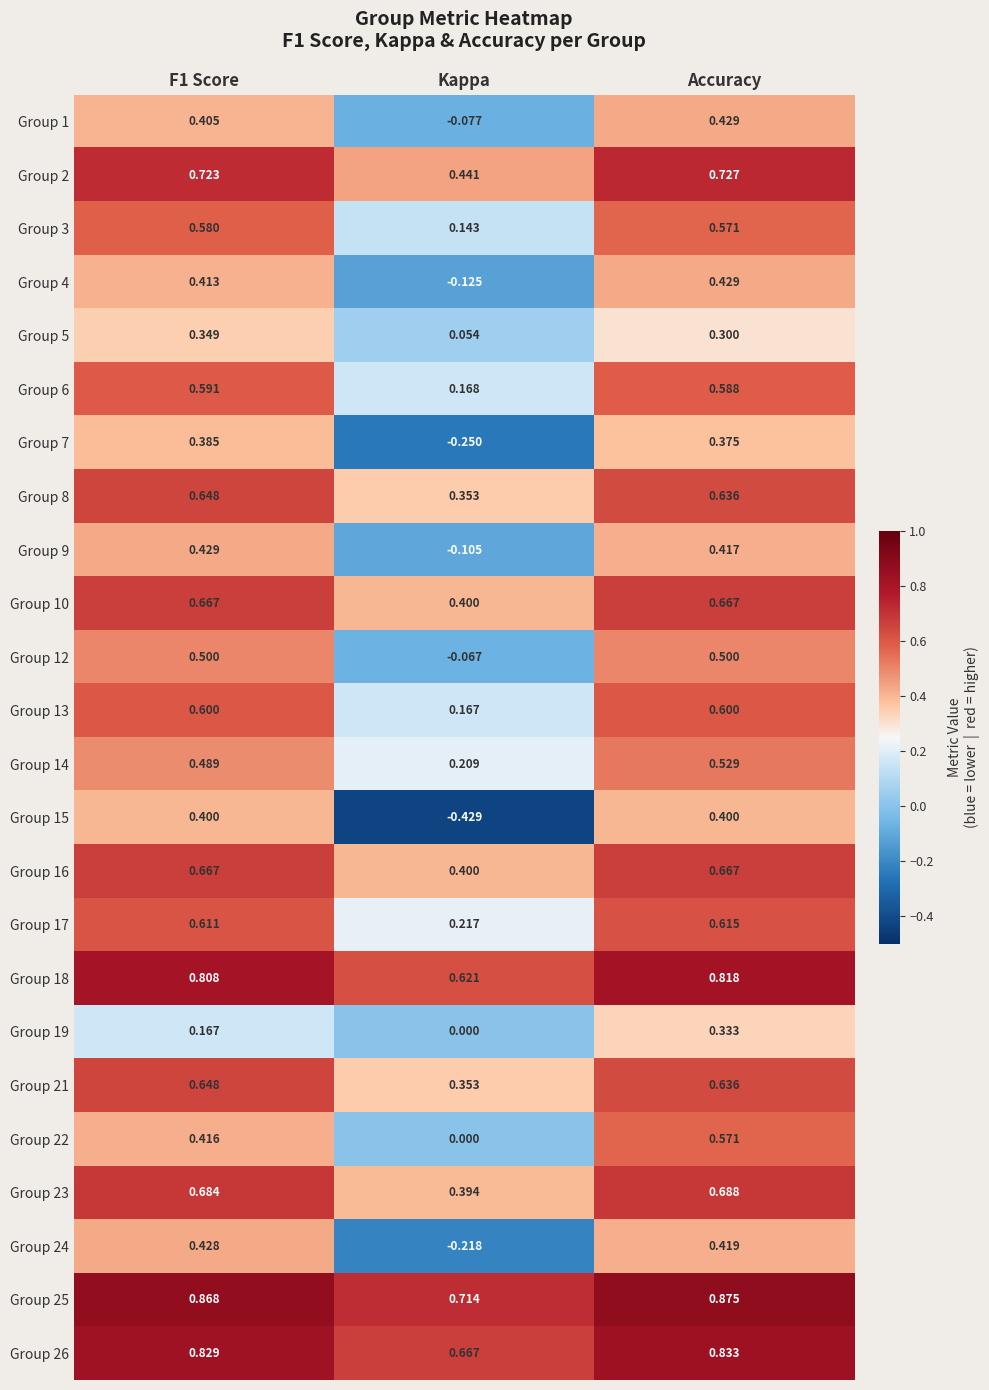

Which label corresponds to the largest value in the chart?

Accuracy